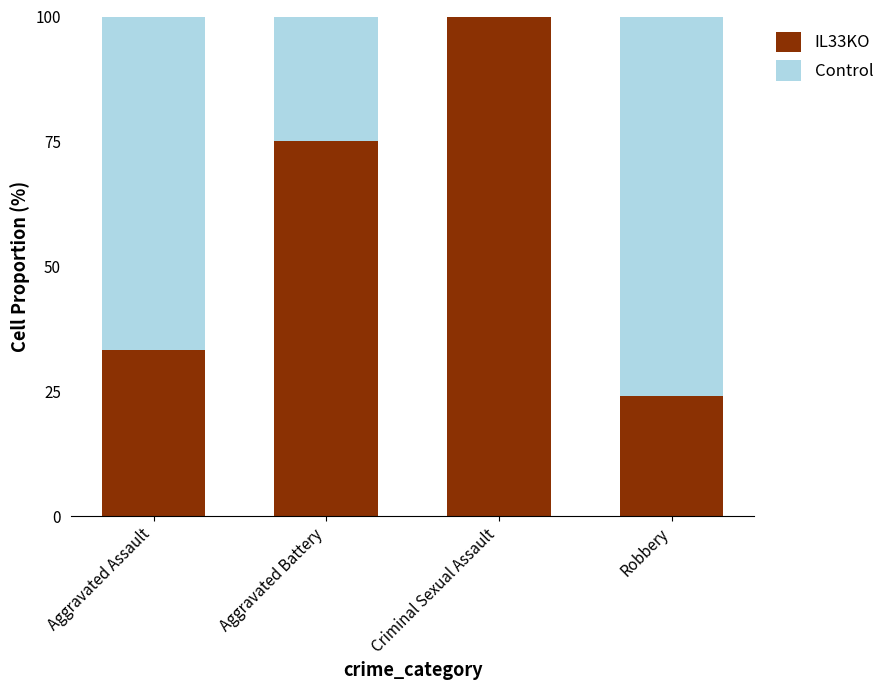

Reading left to right, transcribe the values for IL33KO.

Aggravated Assault=33.3	Aggravated Battery=75.0	Criminal Sexual Assault=100.0	Robbery=24.0